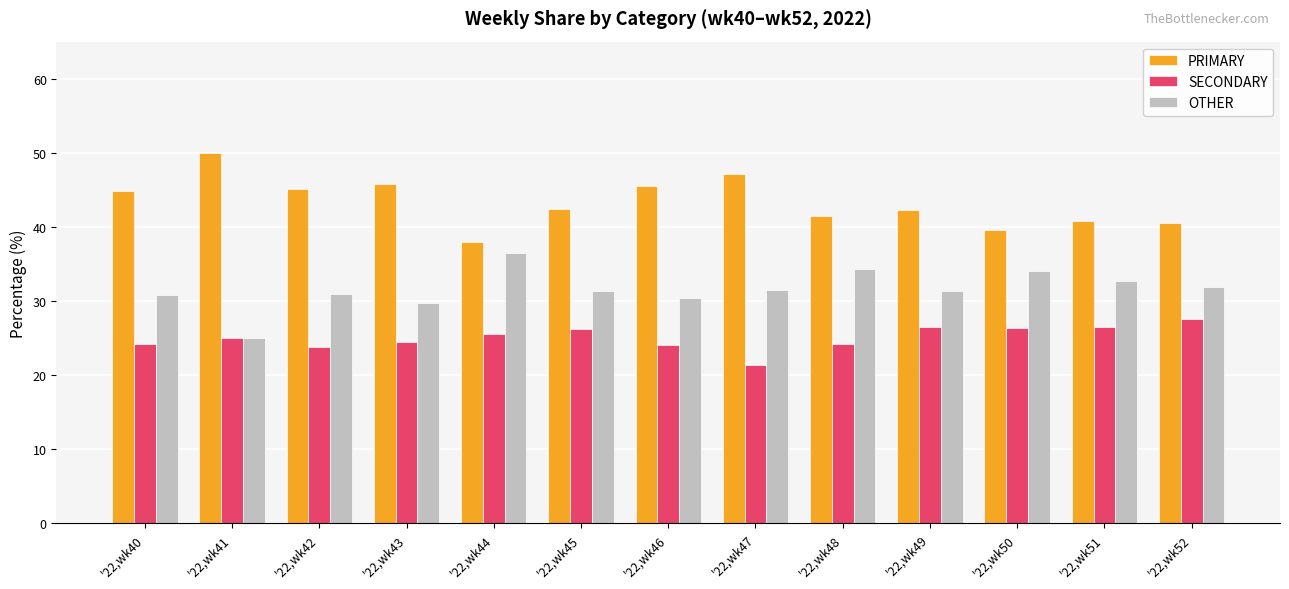

Is the value of OTHER at '22,wk47 greater than the value of SECONDARY at '22,wk52?

Yes